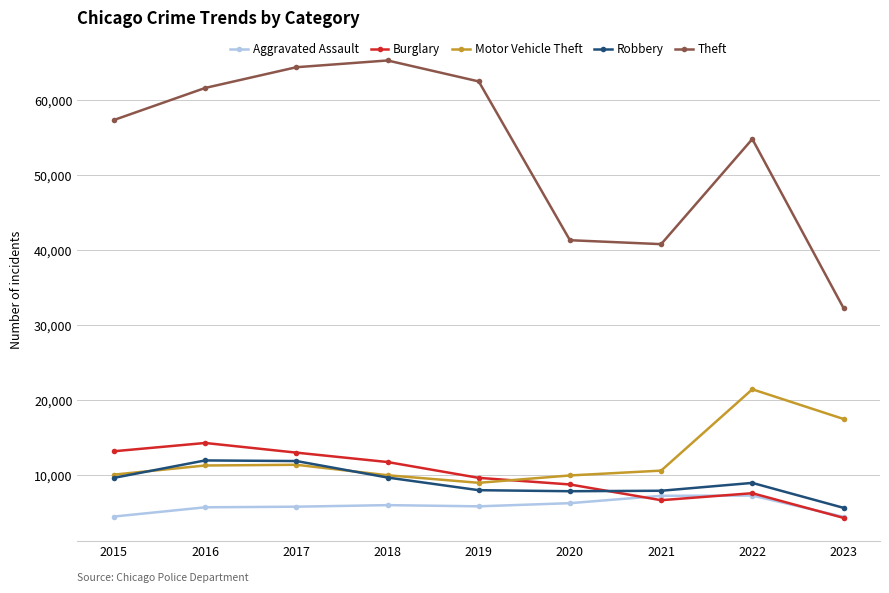

Is the value of Robbery at 2015 greater than the value of Motor Vehicle Theft at 2023?

No